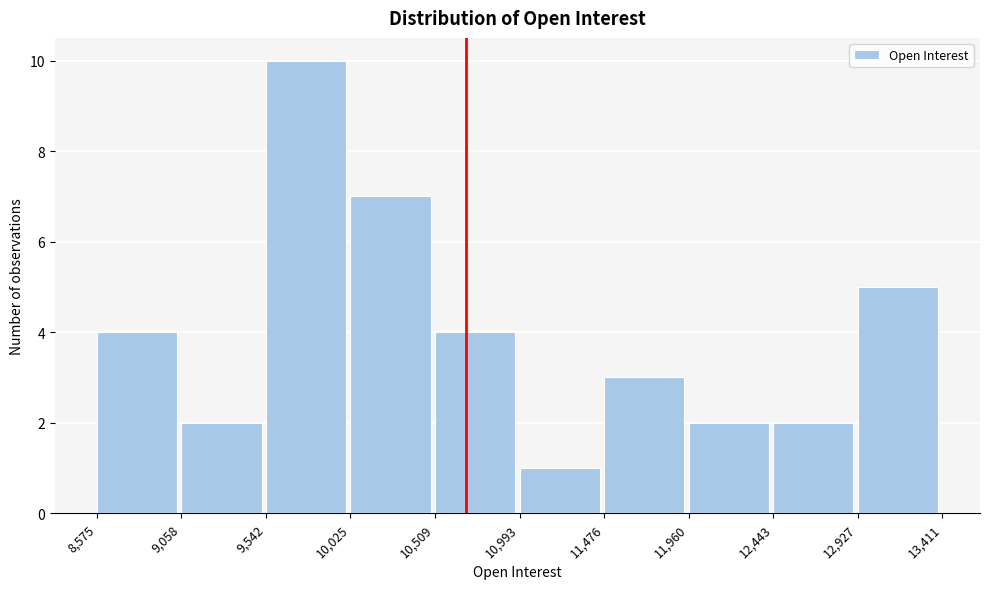

How tall is the bar that spans 10,025 to 10,509 on the x-axis? The values are not printed on the chart, so give them approximately, as read against the axis.

7